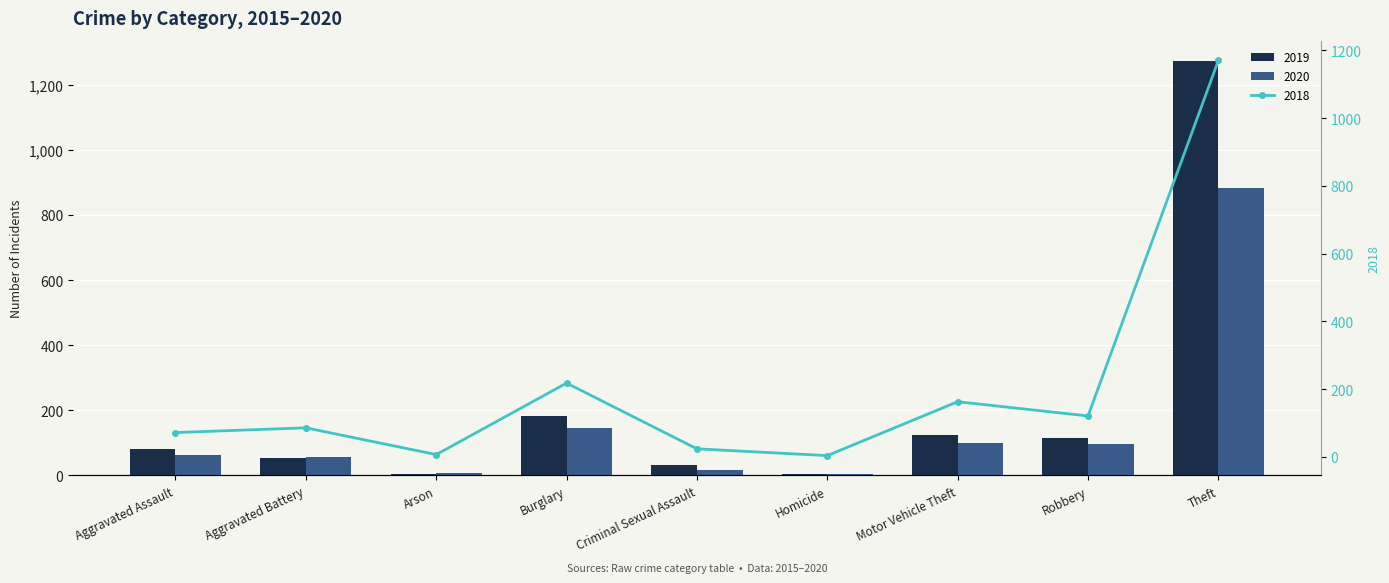

Where does the 2015 series first go above 86?

Burglary